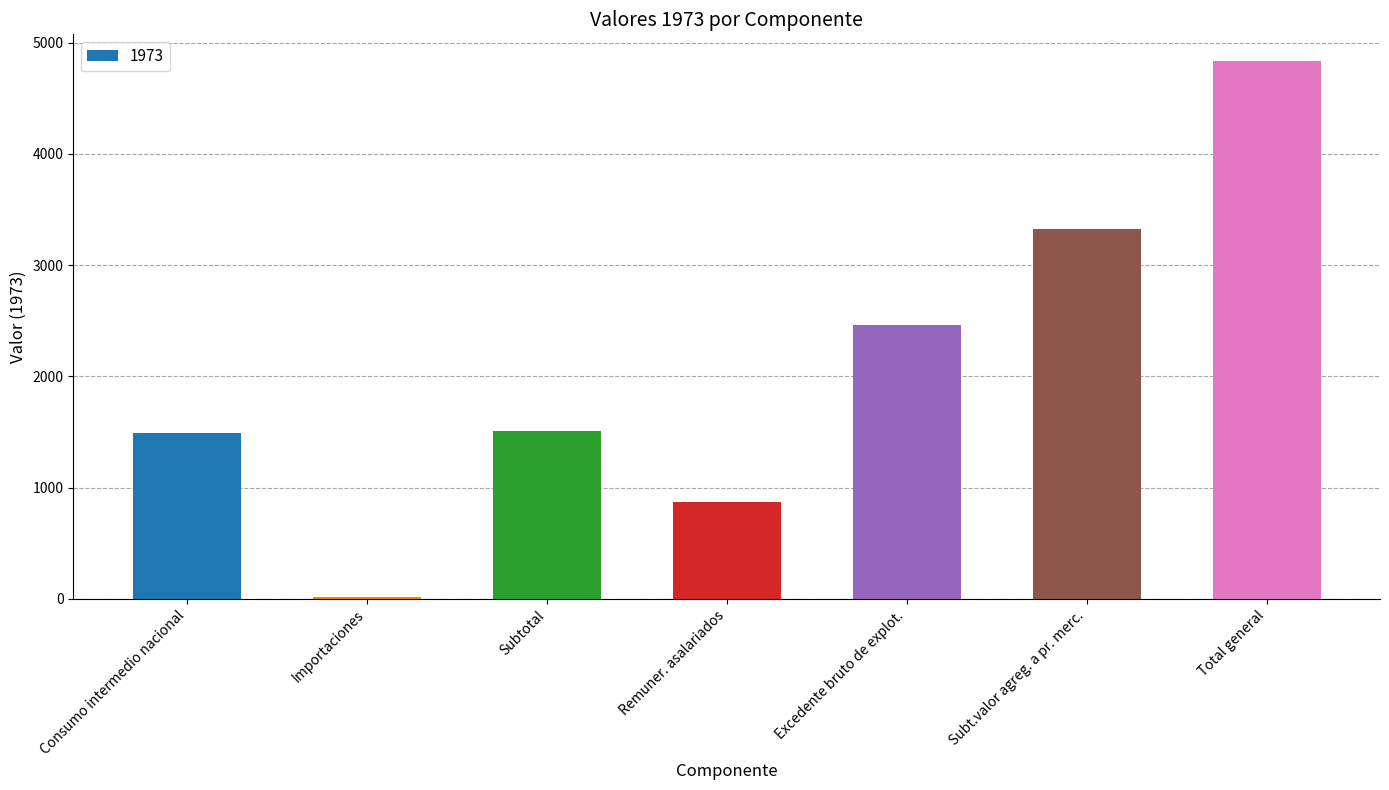

Between Importaciones and Remuner. asalariados, which is larger?

Remuner. asalariados